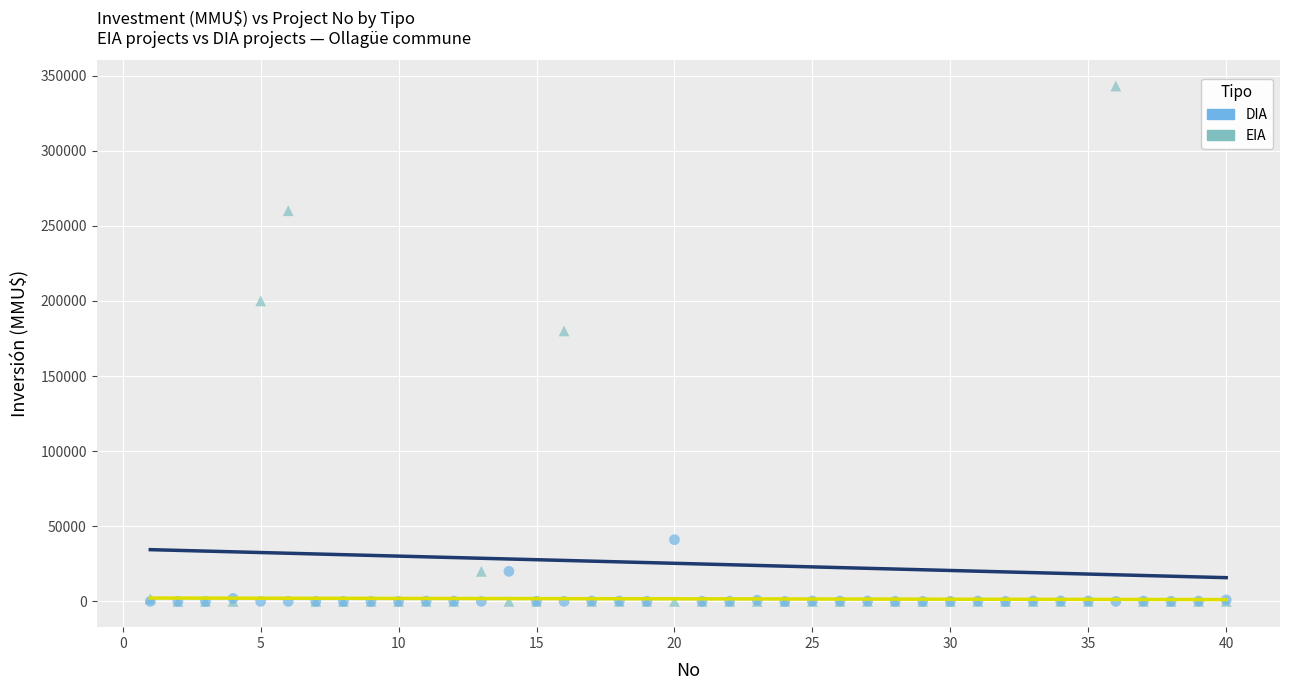

In the EIA series, what Y value is closest to 171500?

180000.0